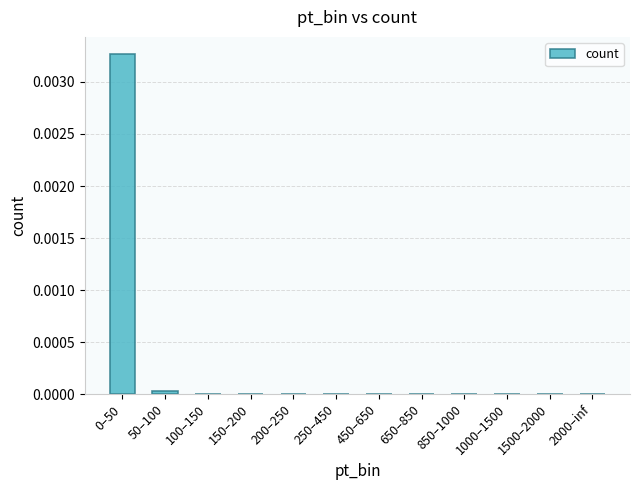

Is it true that the value at 850–1000 is 0.0?

True